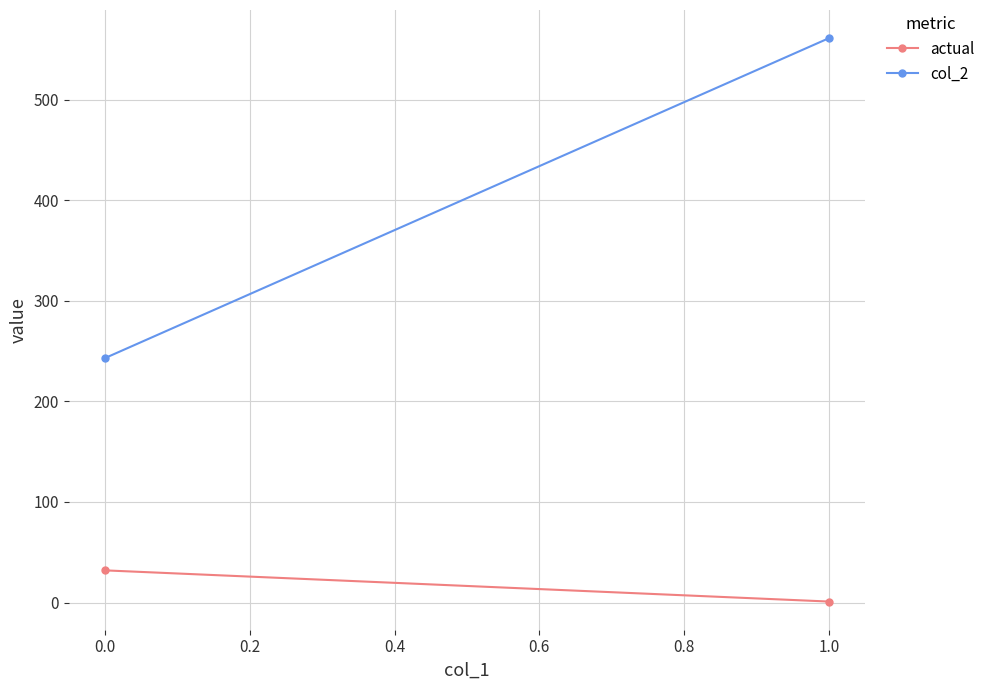

What are all the series names shown in the legend?

actual, col_2